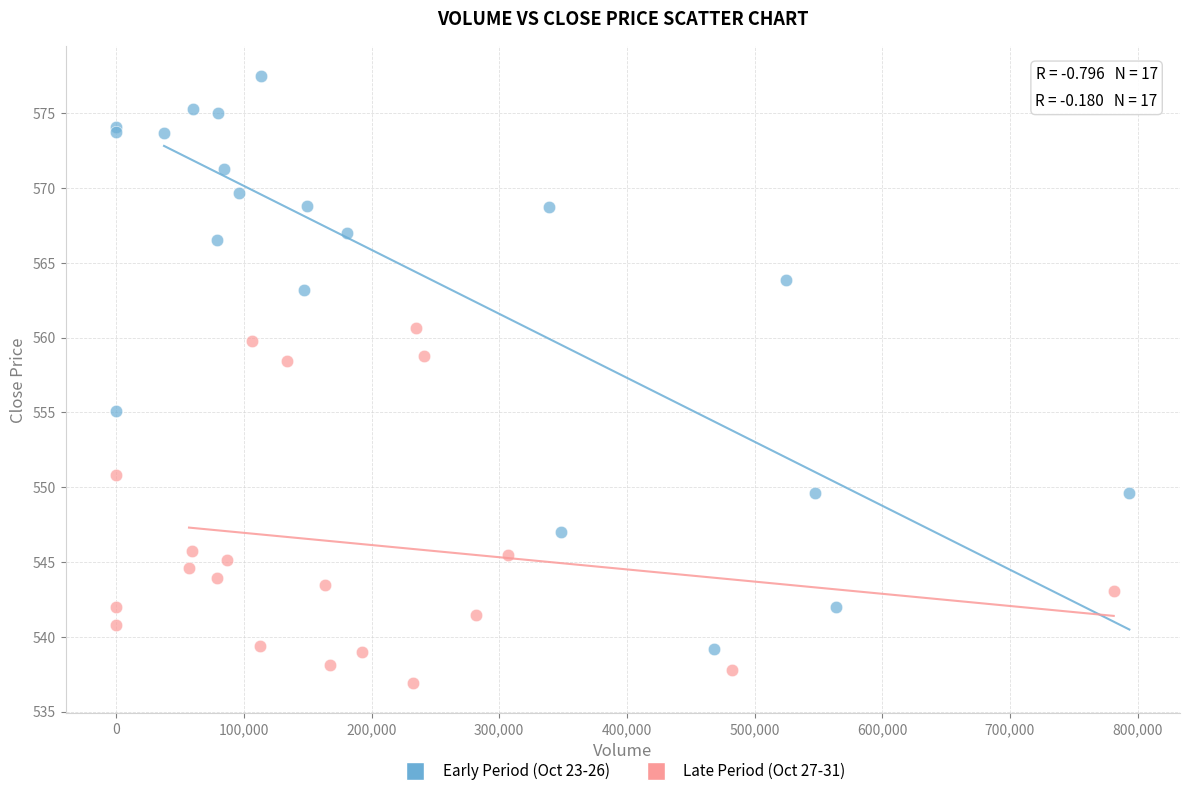

Which series contains the highest Y value?

Early Period (Oct 23-26)